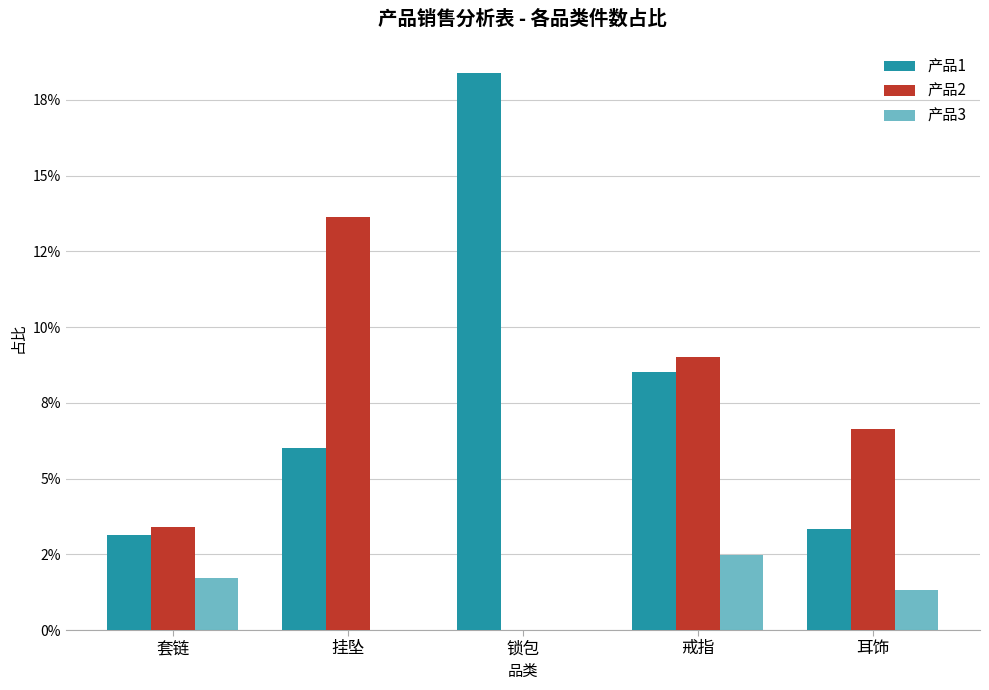

Is the value of 产品1 at 耳饰 greater than the value of 产品2 at 耳饰?

No